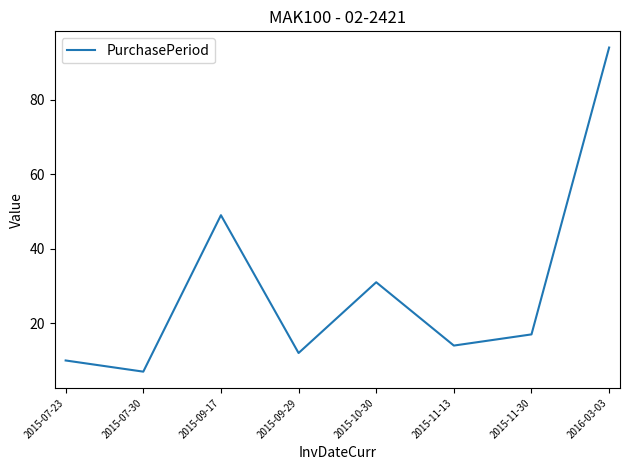

At which label is the value closest to 50?

2015-09-17